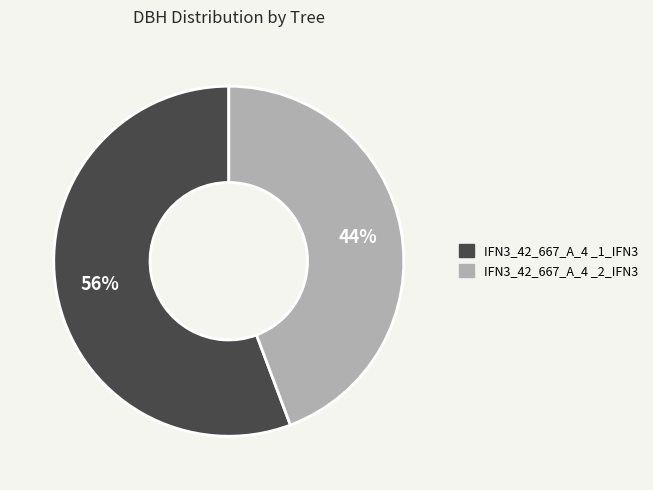

What percentage is the IFN3_42_667_A_4 _2_IFN3 slice, to the nearest percent?

44%